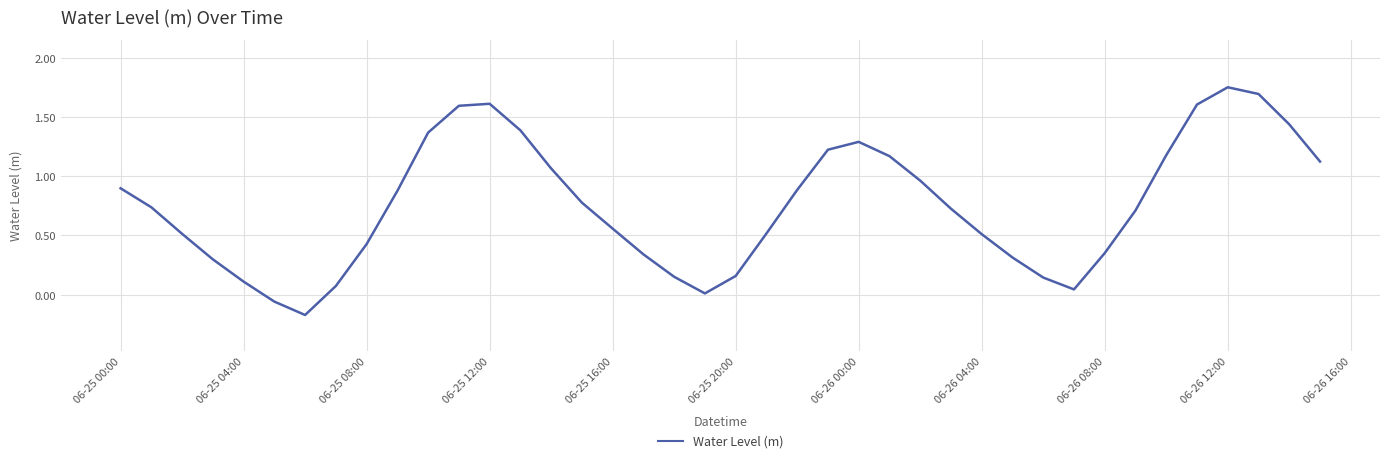

What is the difference between the maximum and minimum values?

1.9